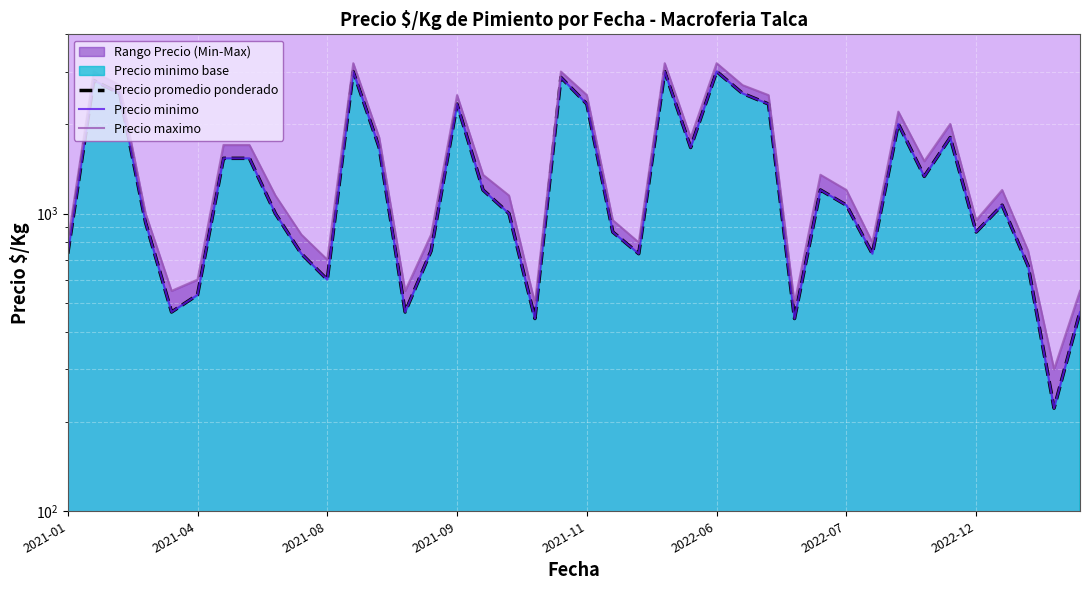

What is the minimum value for Precio maximo?

300